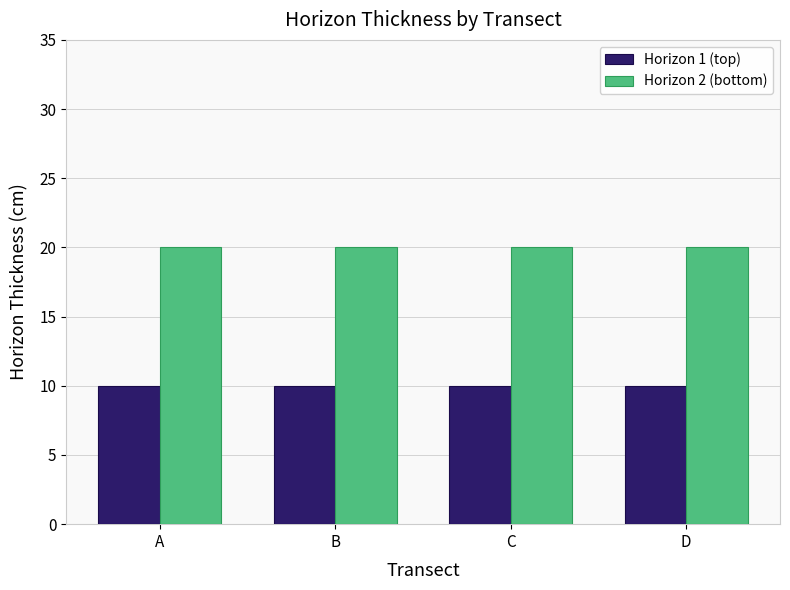

Rank the series at A from highest to lowest value.

Horizon 2 (bottom), Horizon 1 (top)